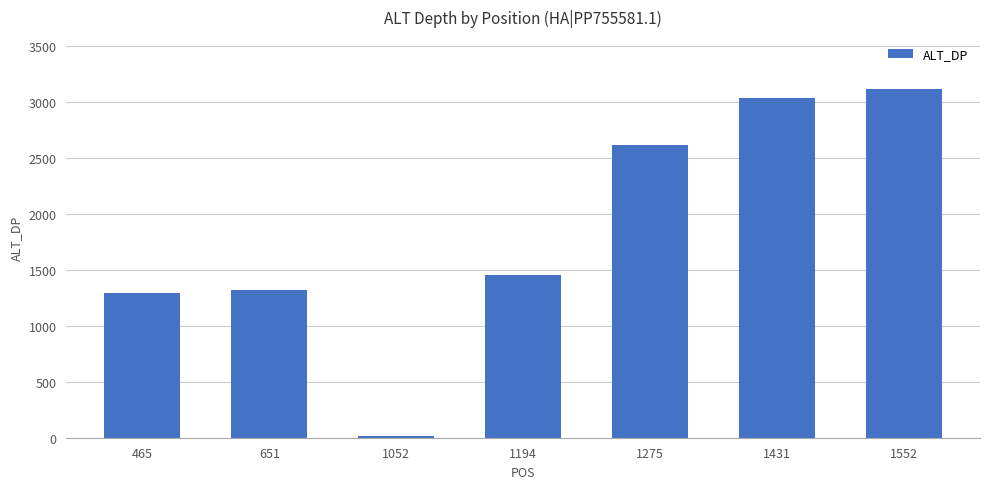

Read the value at 1552.

3116